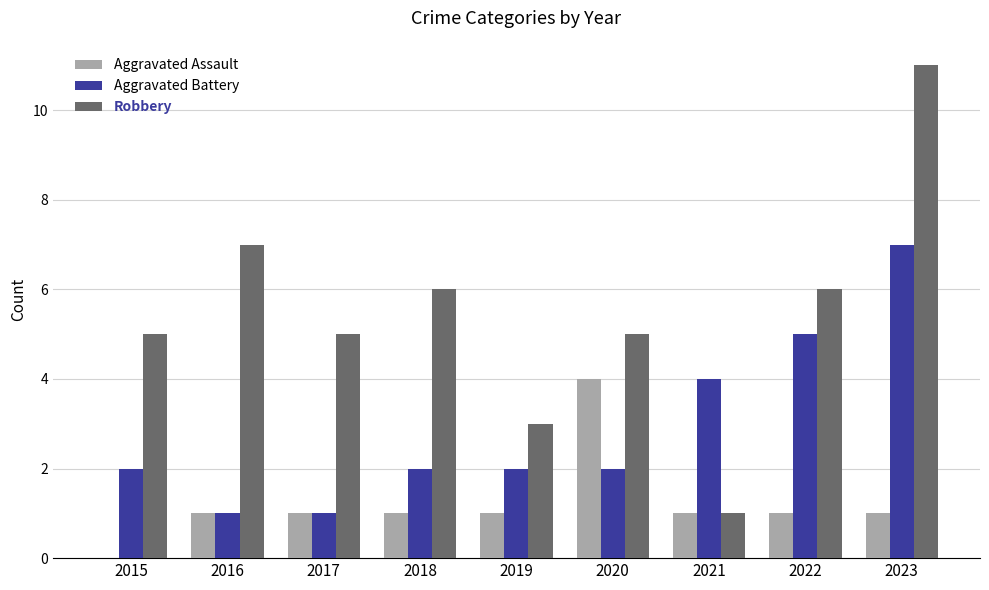

Between 2016 and 2017, which series saw the biggest shift?

Robbery